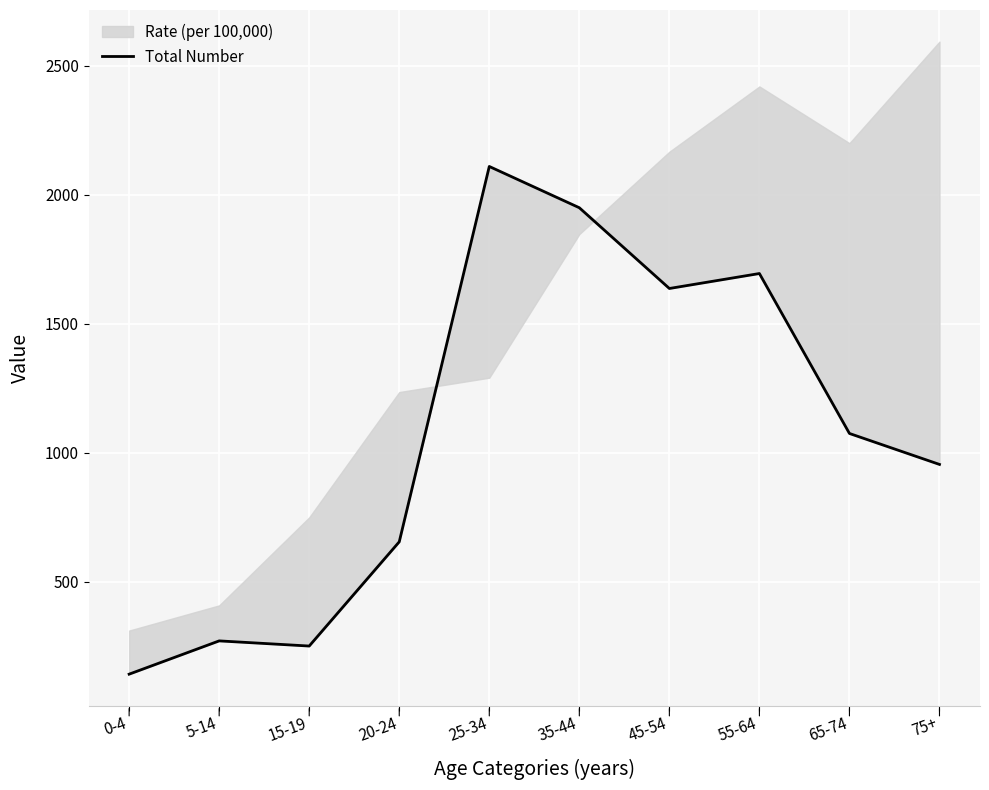

What position from the left is 55-64?

8